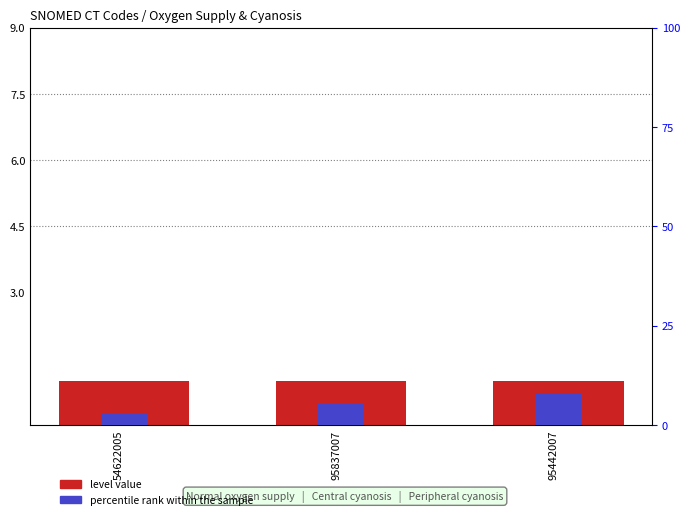

What are all the series names shown in the legend?

level value, percentile rank within the sample